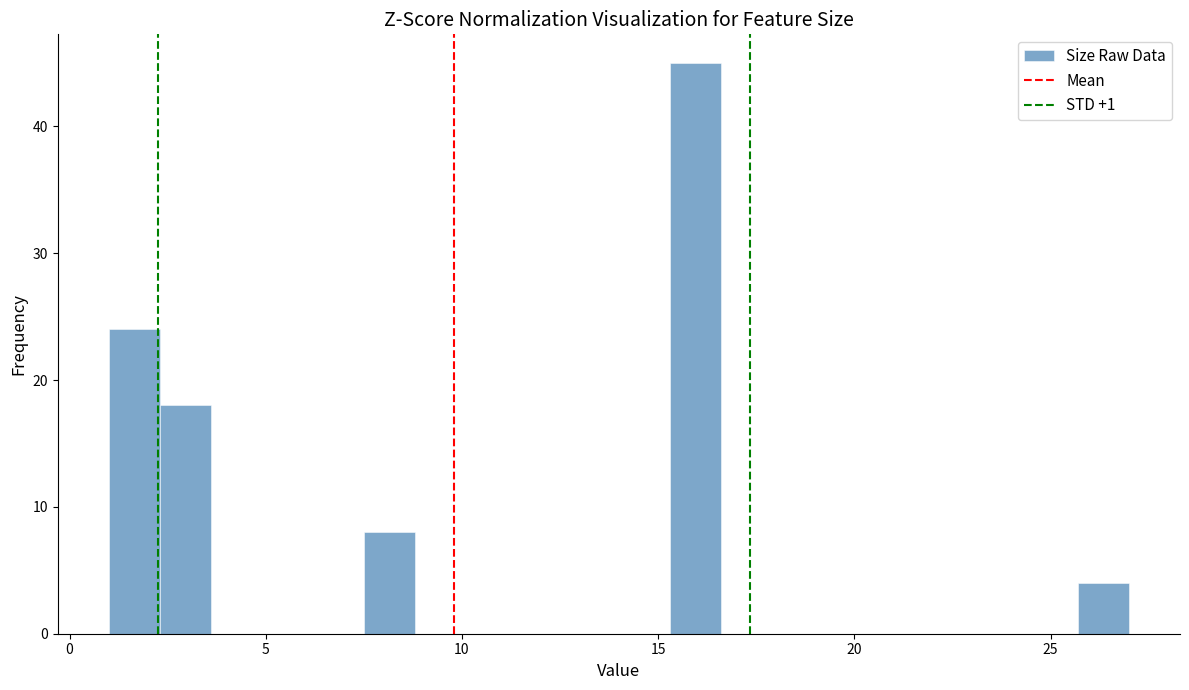

Read against the x-axis, roughly where is the centre of the tallest bar?

16.0